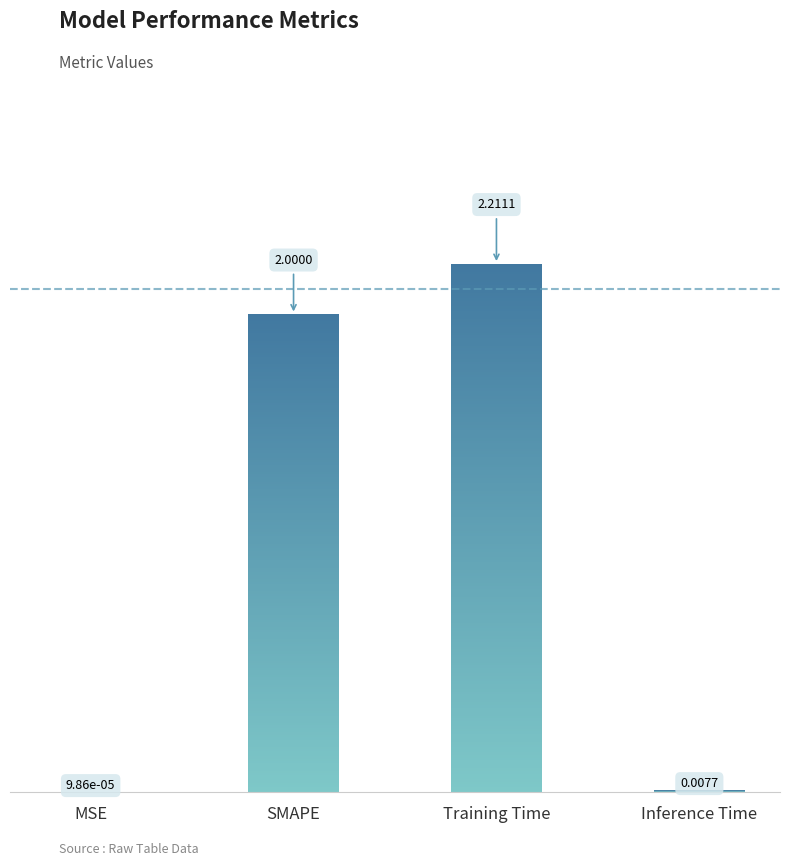

What is the average value?

1.1